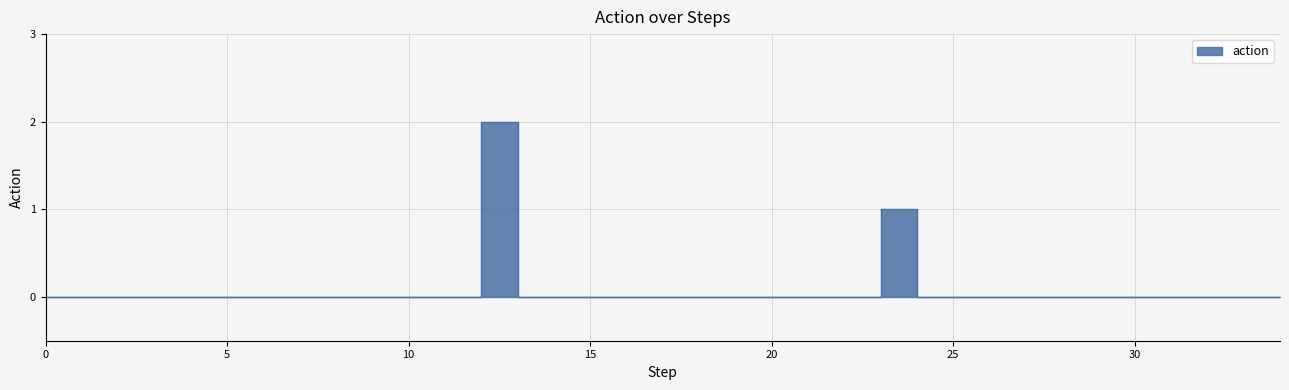

The value at 0 is -1. True or false?

False